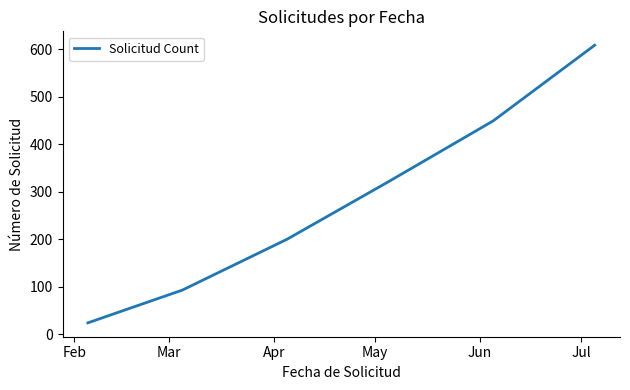

What is the maximum value shown in the chart?

608